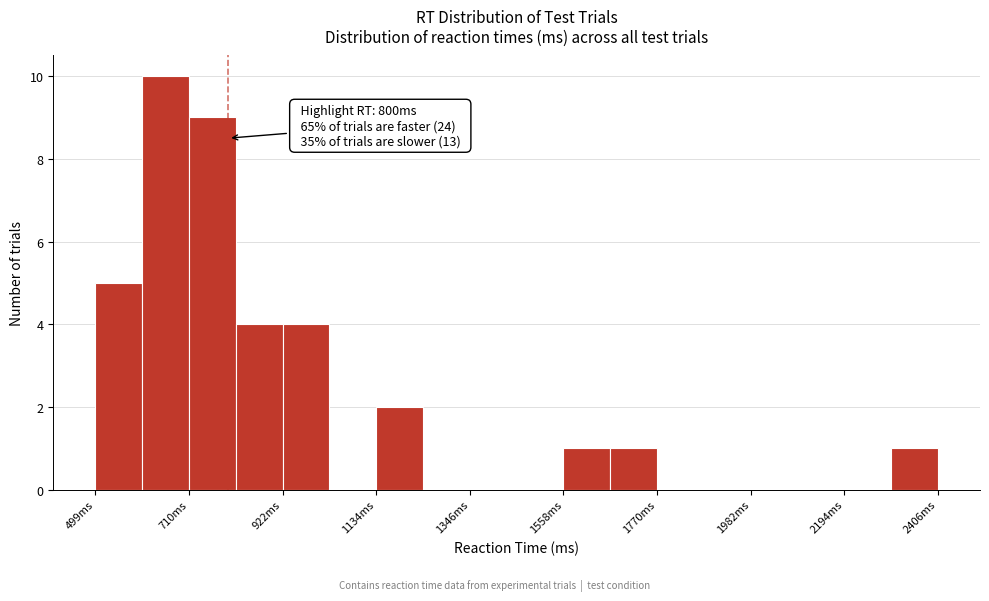

Around what value on the x-axis is the tallest bar? Give the approximate position of its centre, as read against the axis.

650